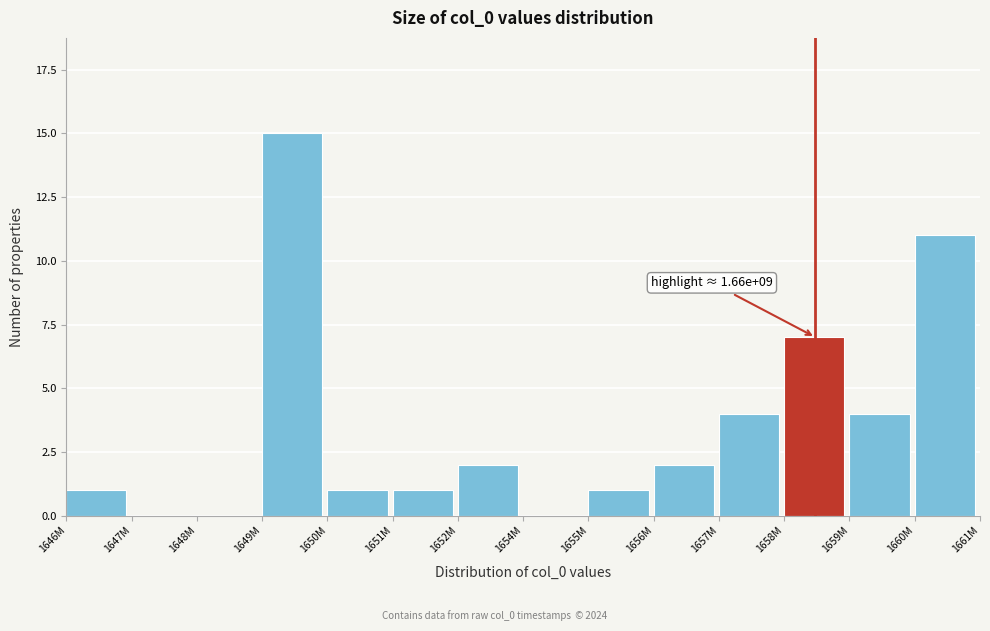

Reading left to right, transcribe all the data shown in this chart.

1646M=1	1647M=0	1648M=0	1649M=15	1650M=1	1651M=1	1652M=2	1654M=0	1655M=1	1656M=2	1657M=4	1658M=7	1659M=4	1660M=11